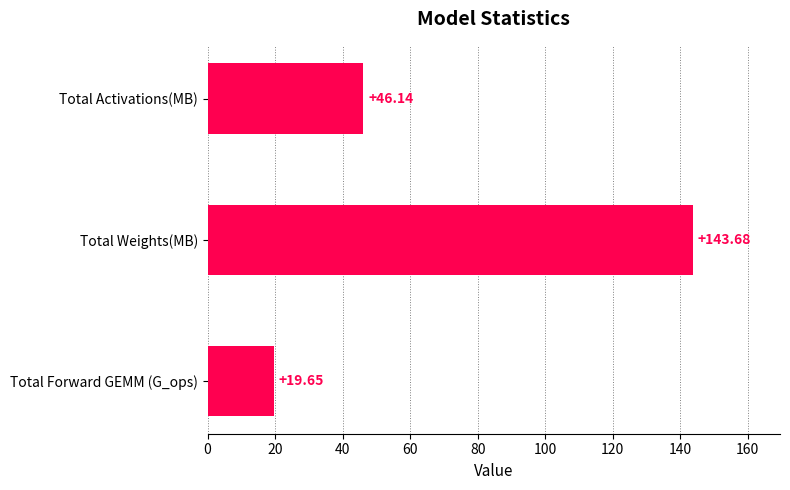

Rank the categories by value from highest to lowest.

Total Weights(MB), Total Activations(MB), Total Forward GEMM (G_ops)